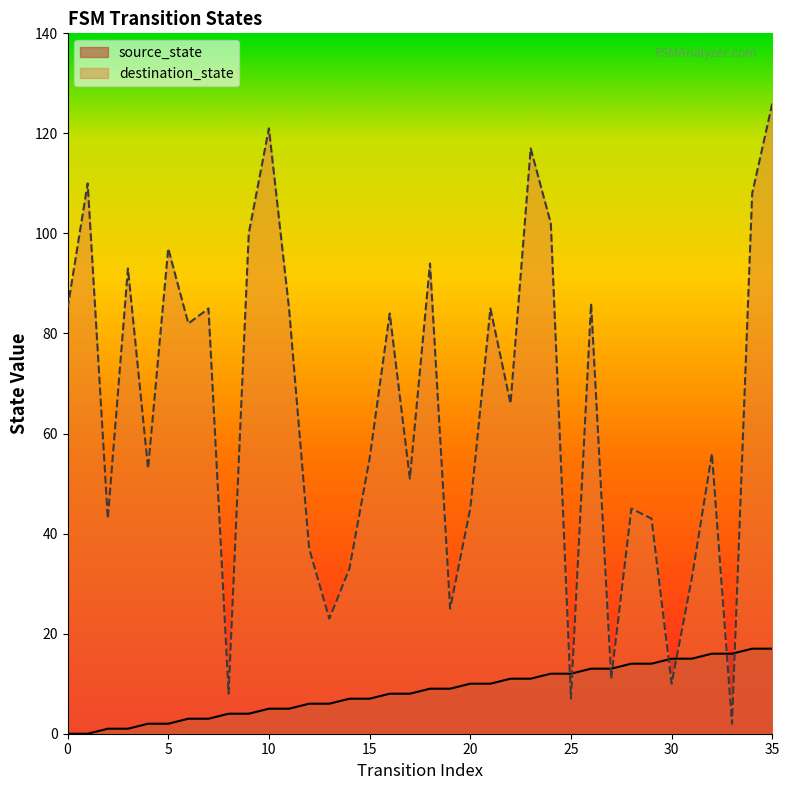

What is the value of the source_state point at the 5th from the left?

2